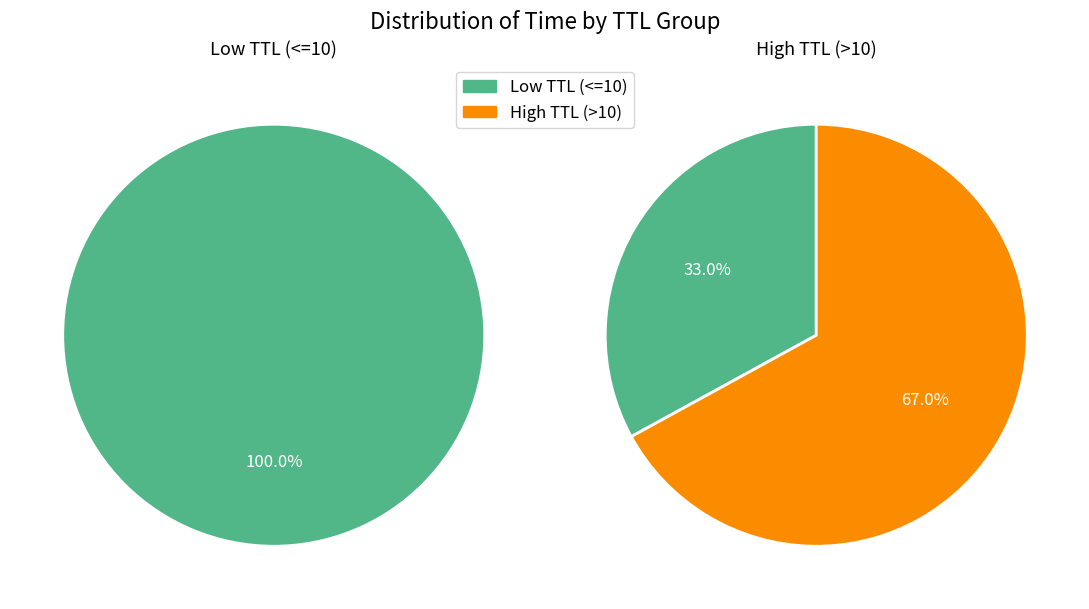

The 1 slice represents 6% of the pie. True or false?

False